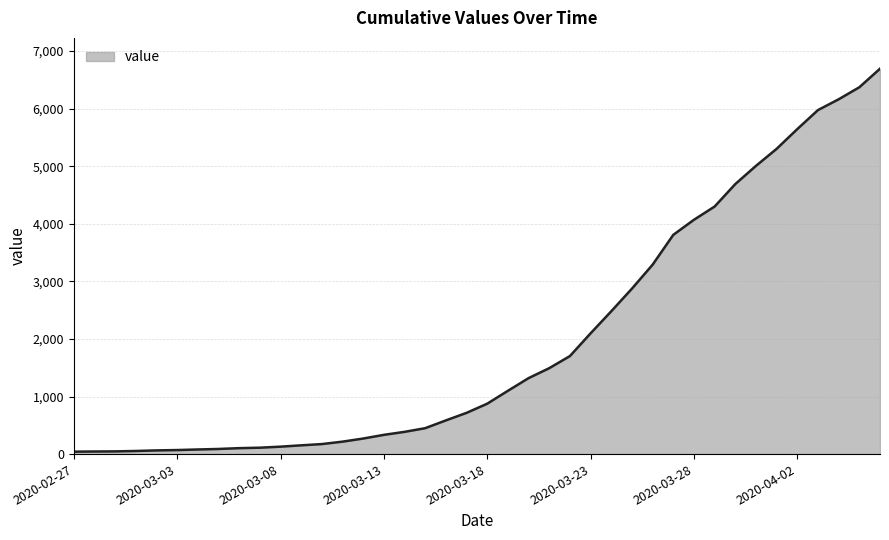

What is the difference between the maximum and minimum values?

6650